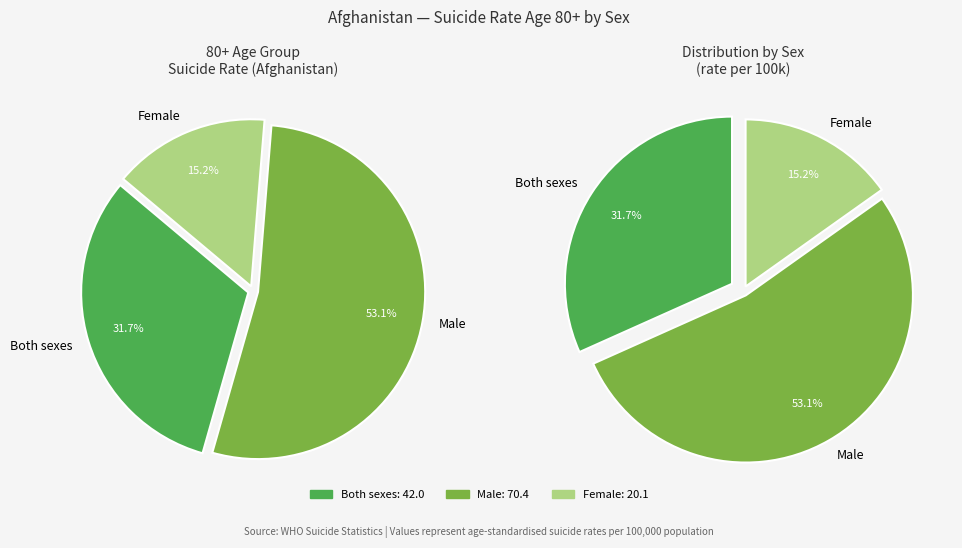

Is it true that Male is 53% of the pie?

True